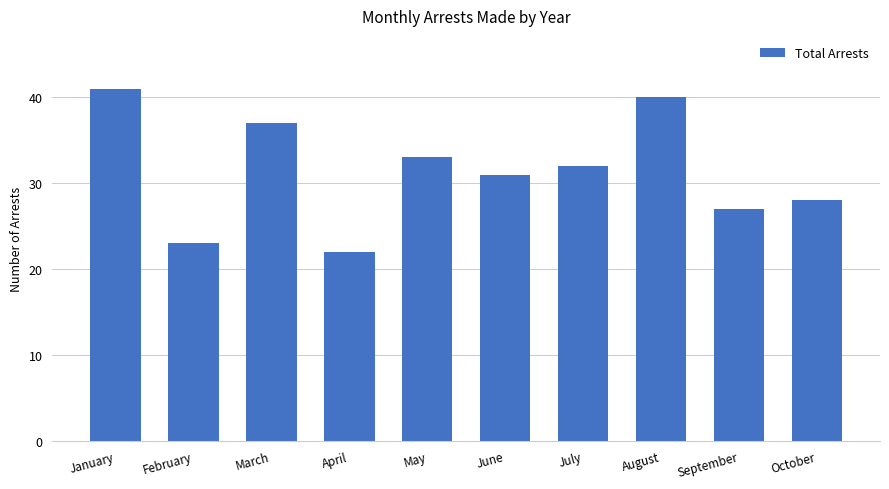

Reading left to right, extract all data points from this chart.

41	23	37	22	33	31	32	40	27	28